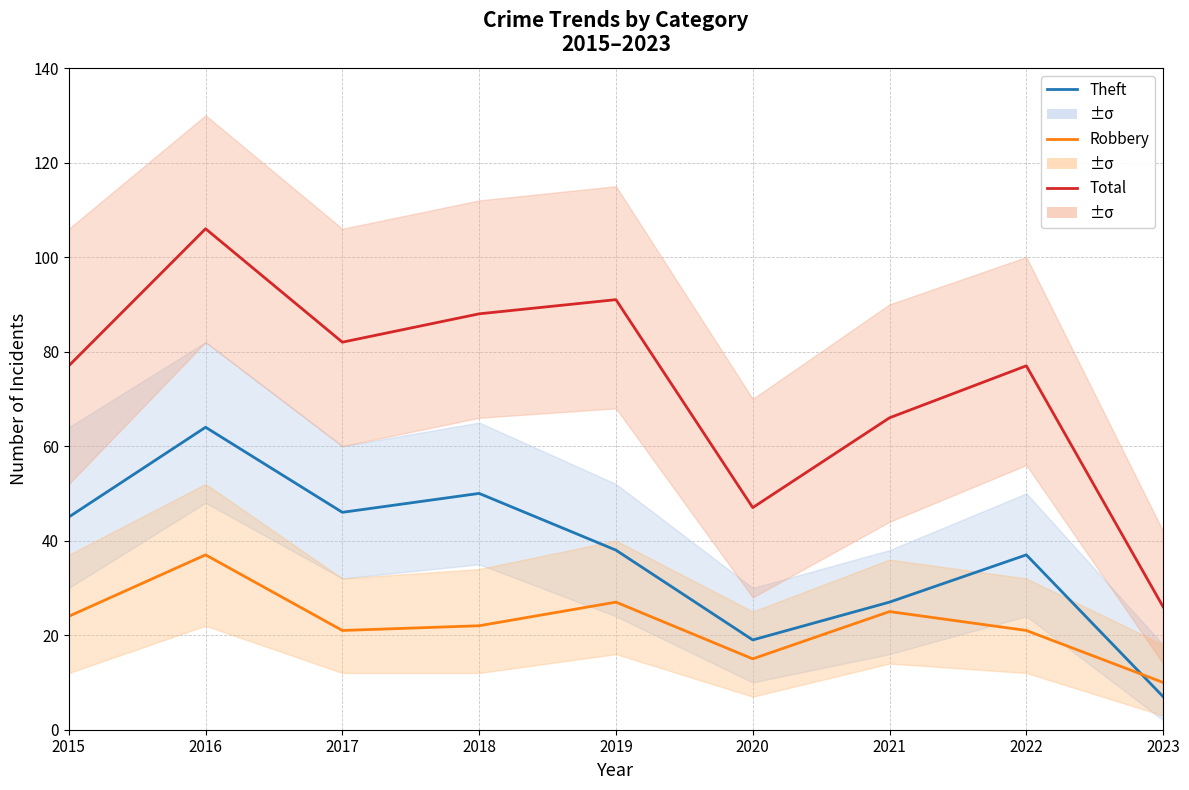

Where is the first local maximum for Robbery?

2016